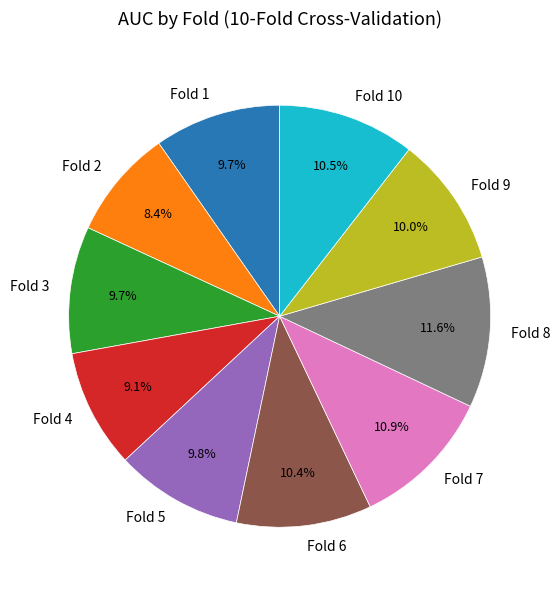

What portion of the pie excludes Fold 9?

90.0%